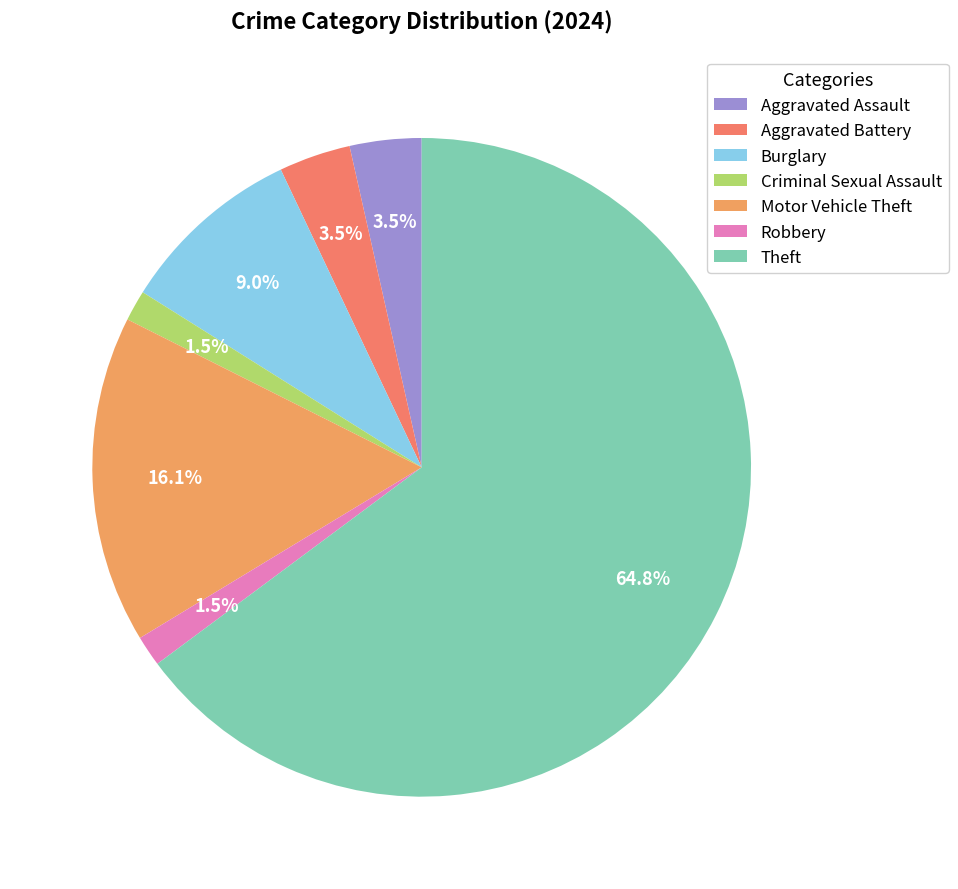

To the nearest percent, what portion does Motor Vehicle Theft represent?

16%